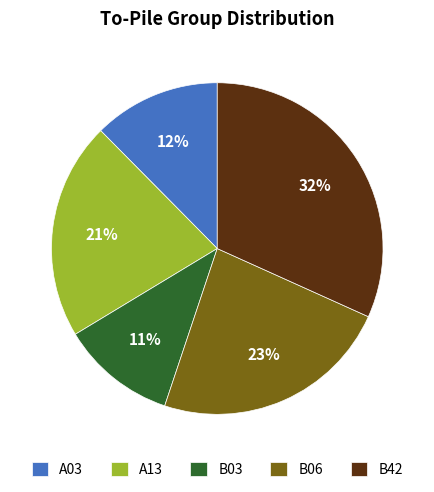

Is there a majority slice in this chart?

No